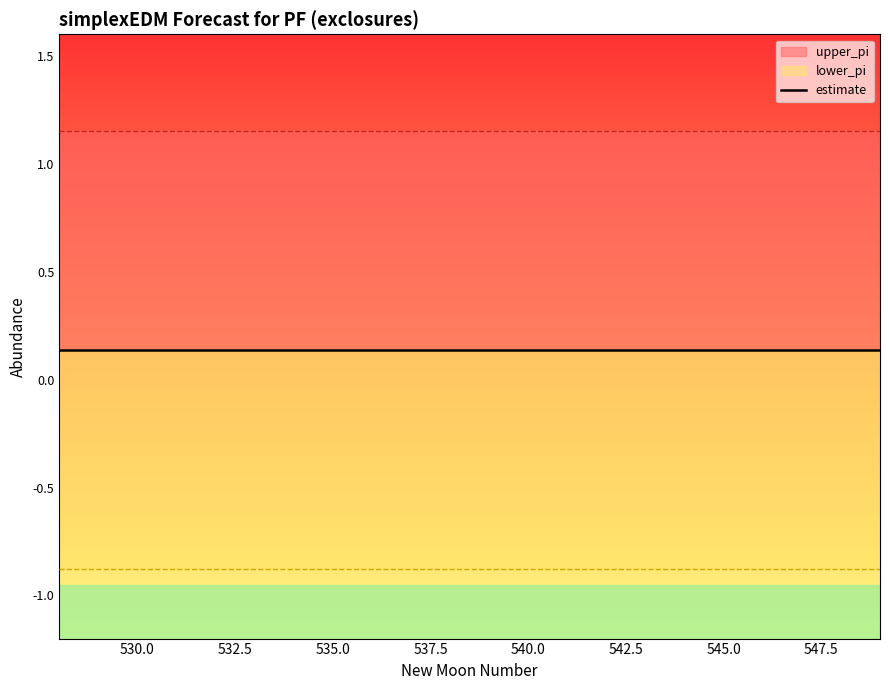

What is the difference between the highest and lowest values at 19?

2.0